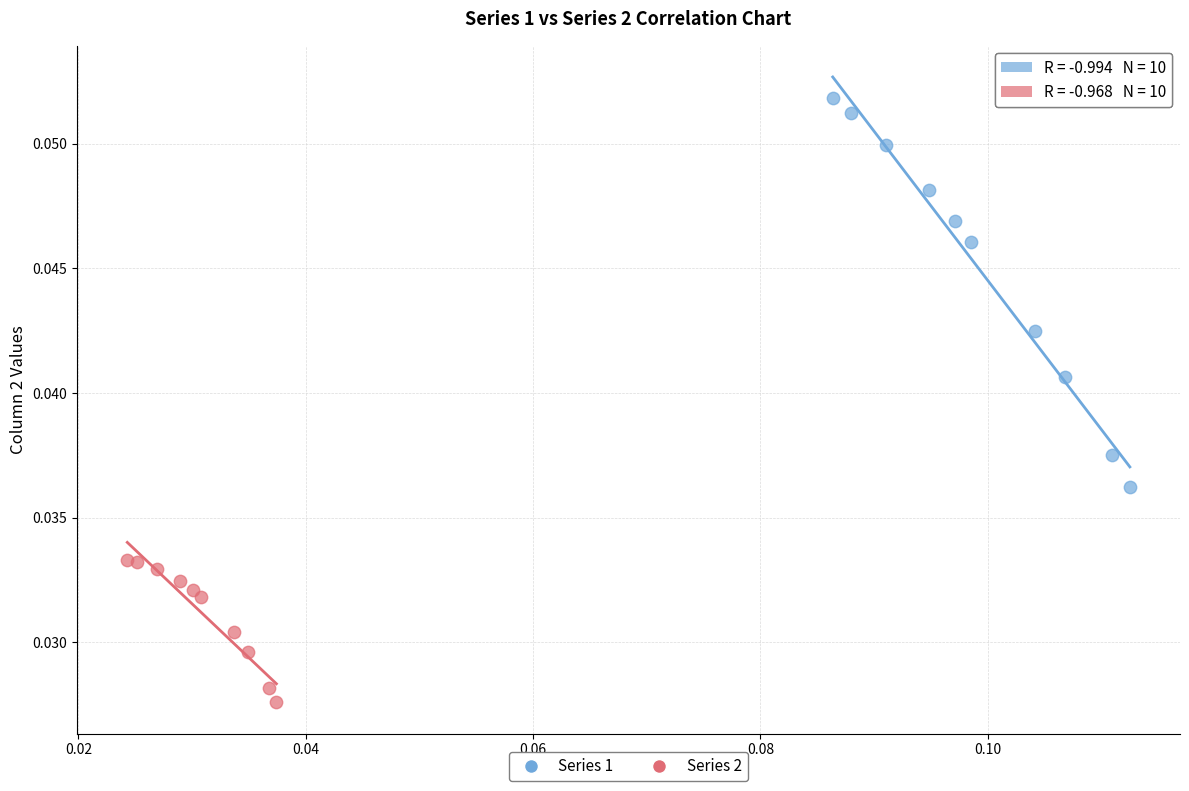

Which series reaches the maximum Y coordinate?

Series 1